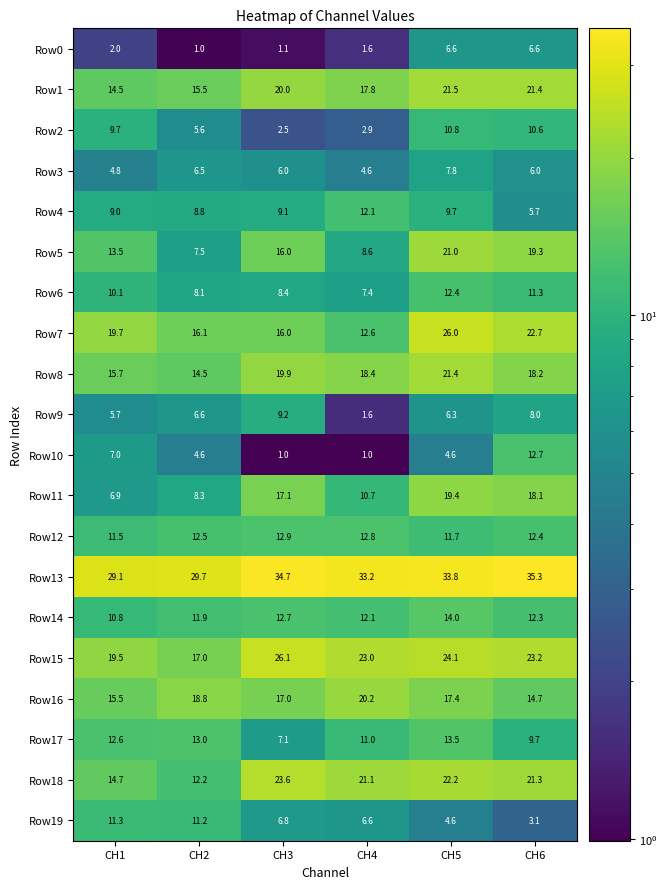

Rank the series by their maximum value, from highest to lowest.

Row13, Row15, Row7, Row18, Row1, Row8, Row5, Row16, Row11, Row14, Row17, Row12, Row10, Row6, Row4, Row19, Row2, Row9, Row3, Row0